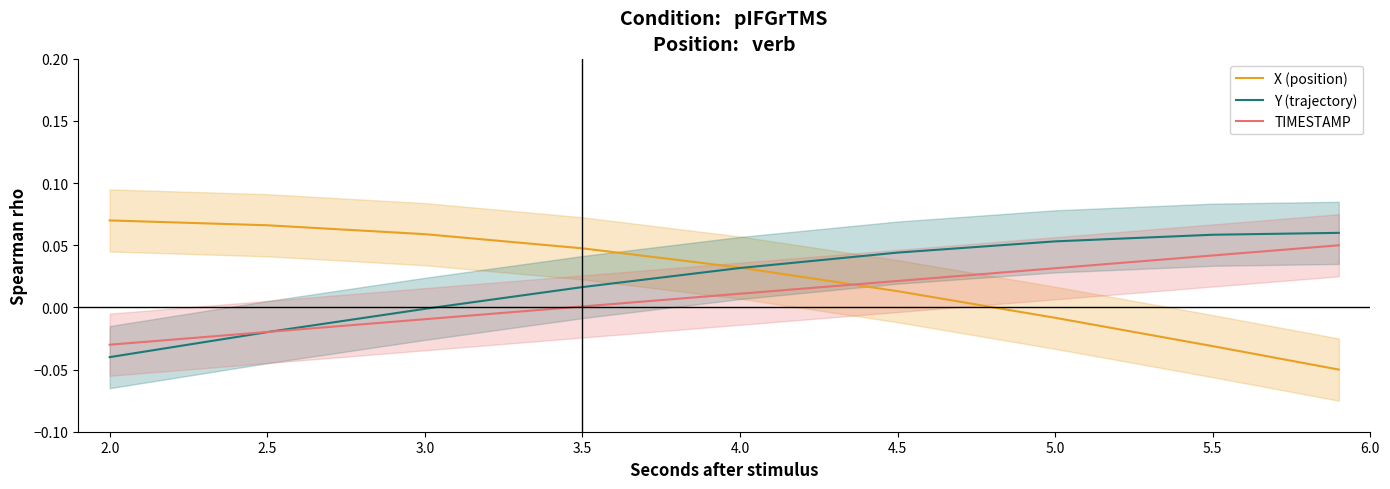

How many times do X (position) and TIMESTAMP cross each other?

1